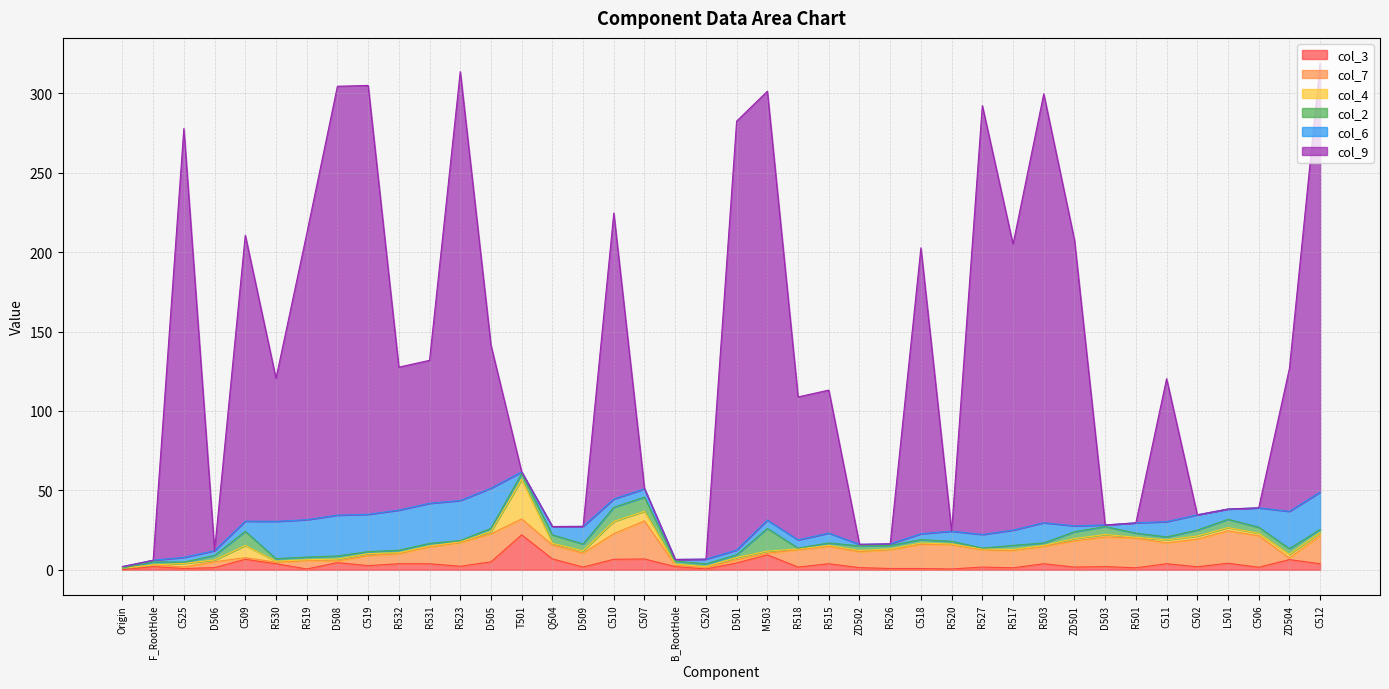

How many values in col_4 are above zero?

38